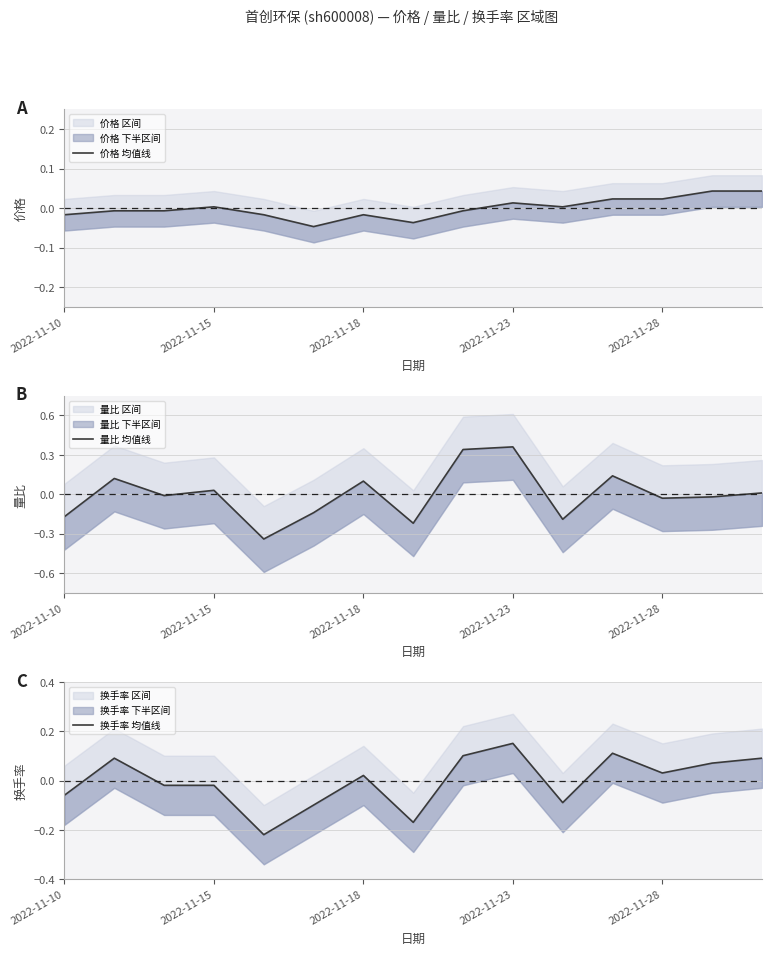

What is the minimum value shown in the chart?

-0.3